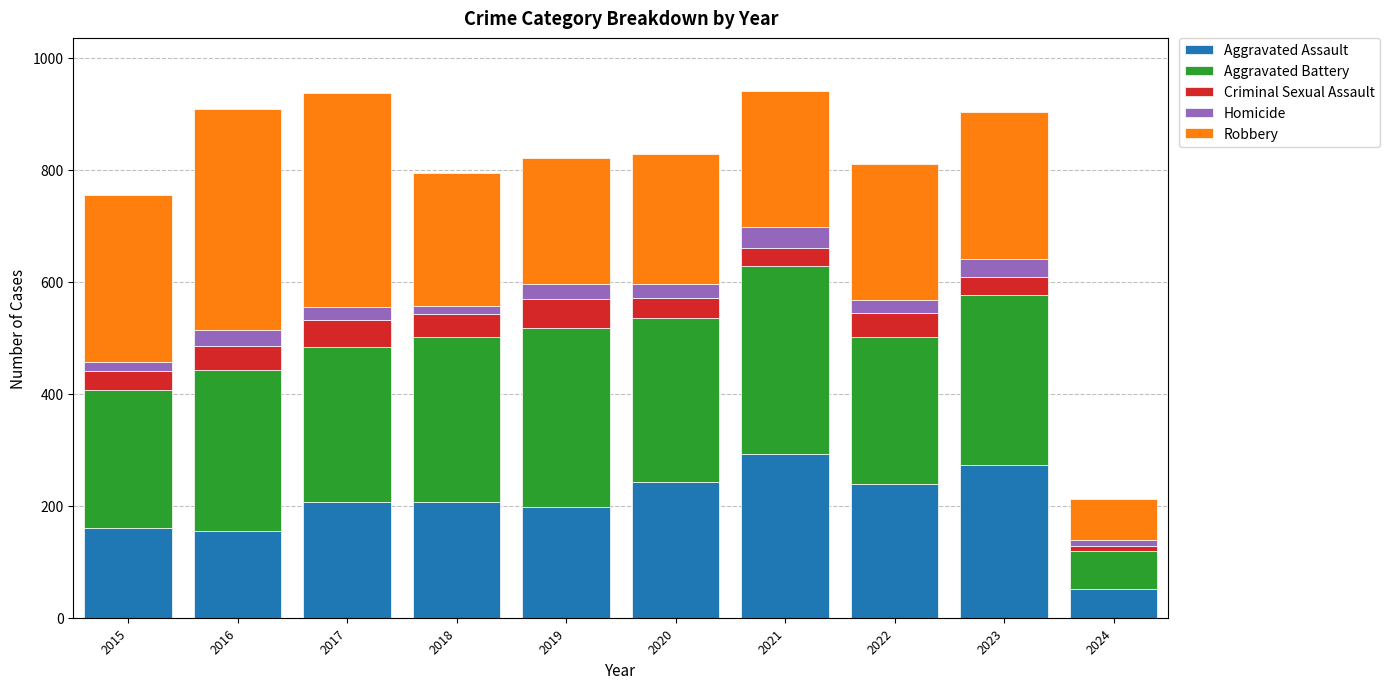

Does the chart contain stacked bars?

Yes